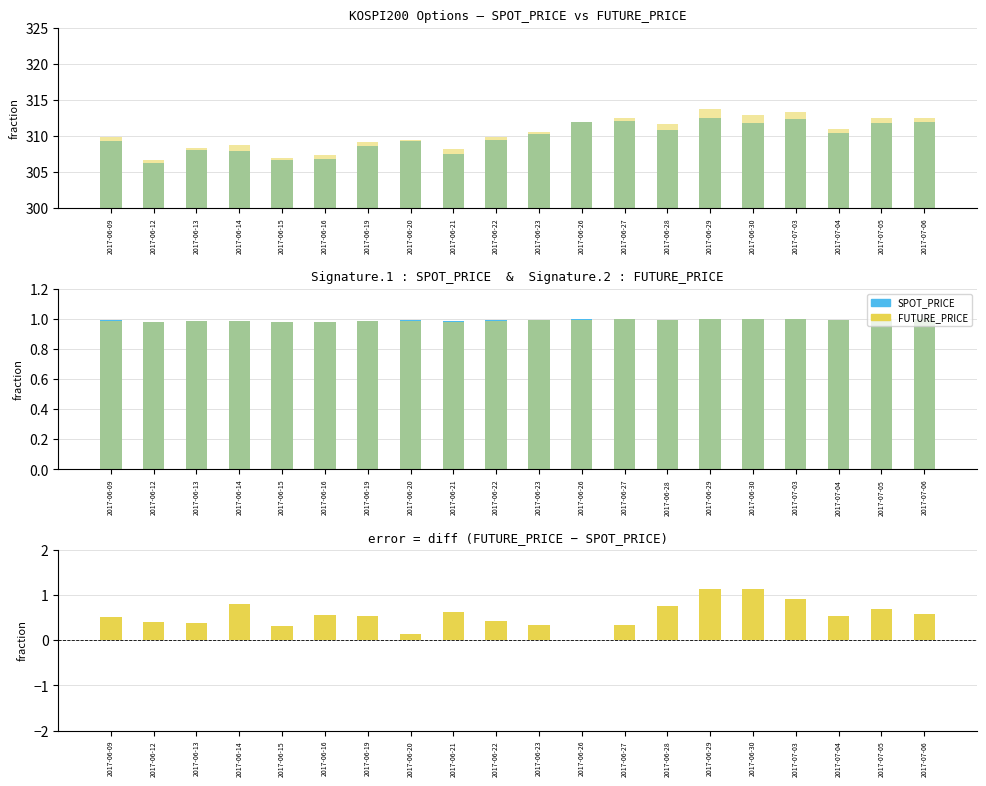

The SPOT_PRICE series shows 1.4 at 2017-06-30. True or false?

False